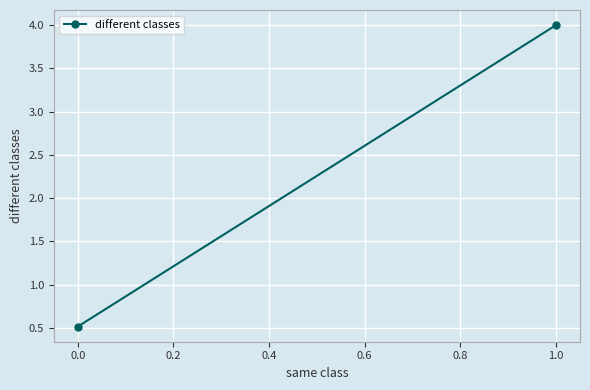

Reading left to right, extract all data points from this chart.

0.5	4.0